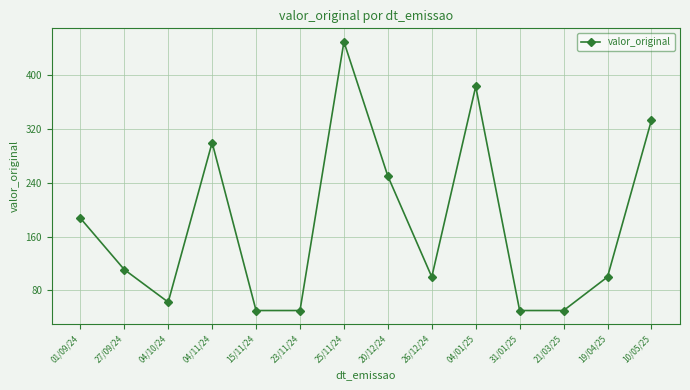

What is the approximate value at 04/11/24?

300.0